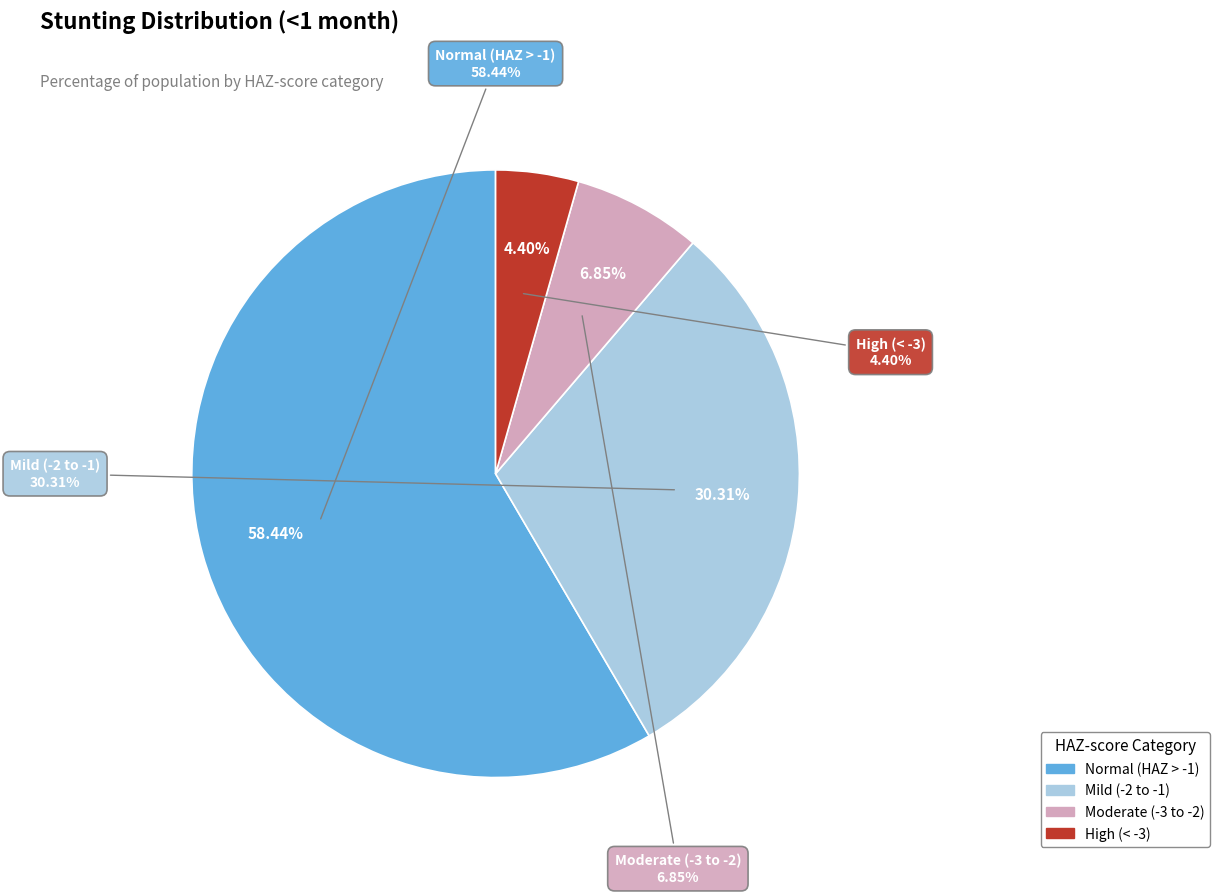

Which category has the smallest portion of the pie?

Stunting - High (HAZ-score < -3)